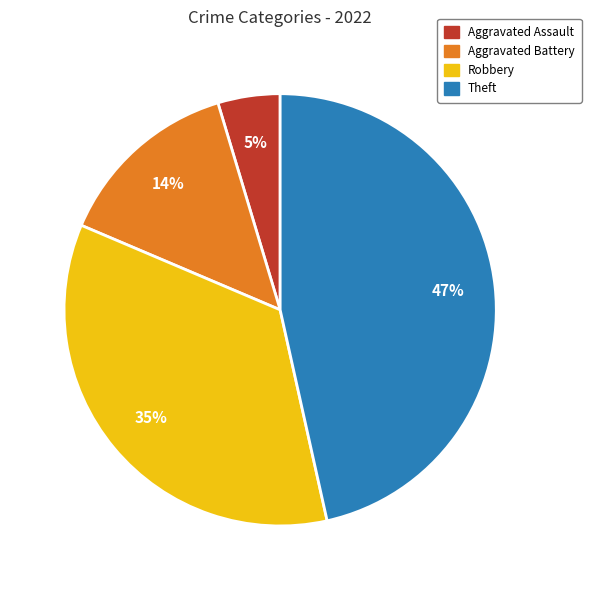

How many segments does this pie chart have?

4